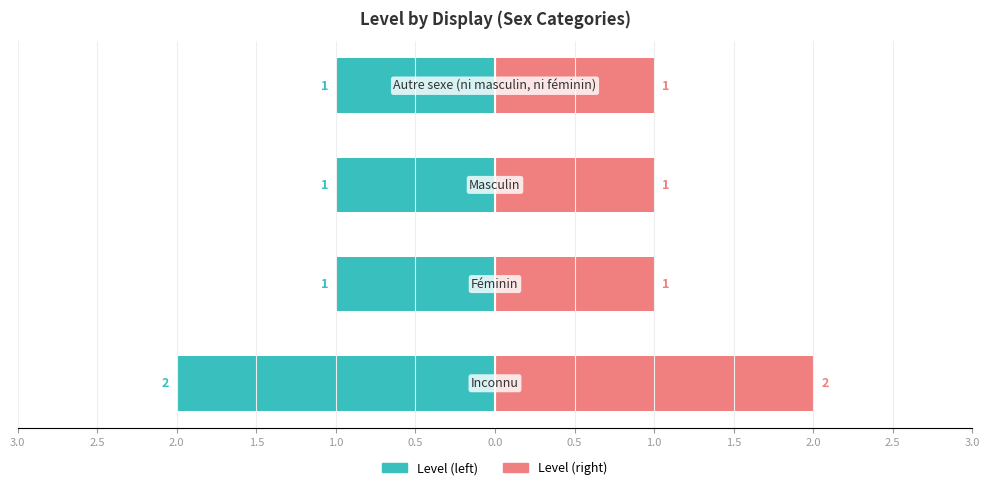

True or false: Level (right) has a value of 3 at 3.0.

False